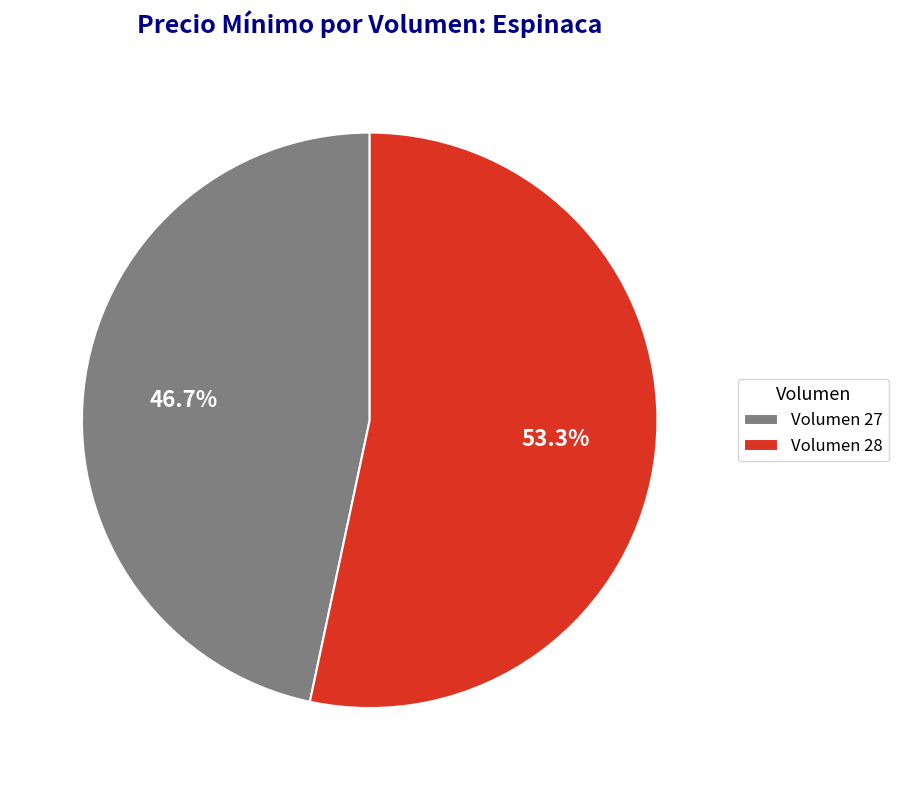

What percentage is NOT represented by Volumen 27?

53.3%